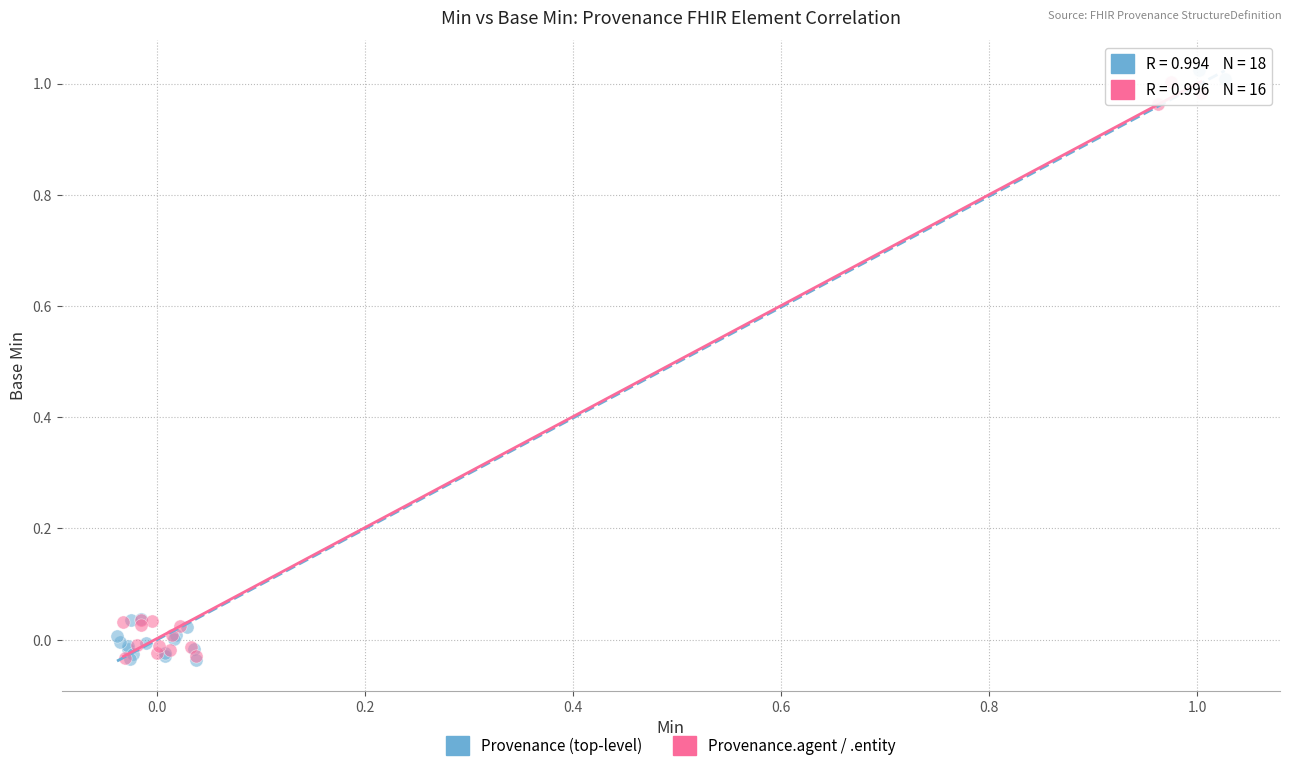

Which series has the largest Y range (max minus min)?

Provenance (top-level)